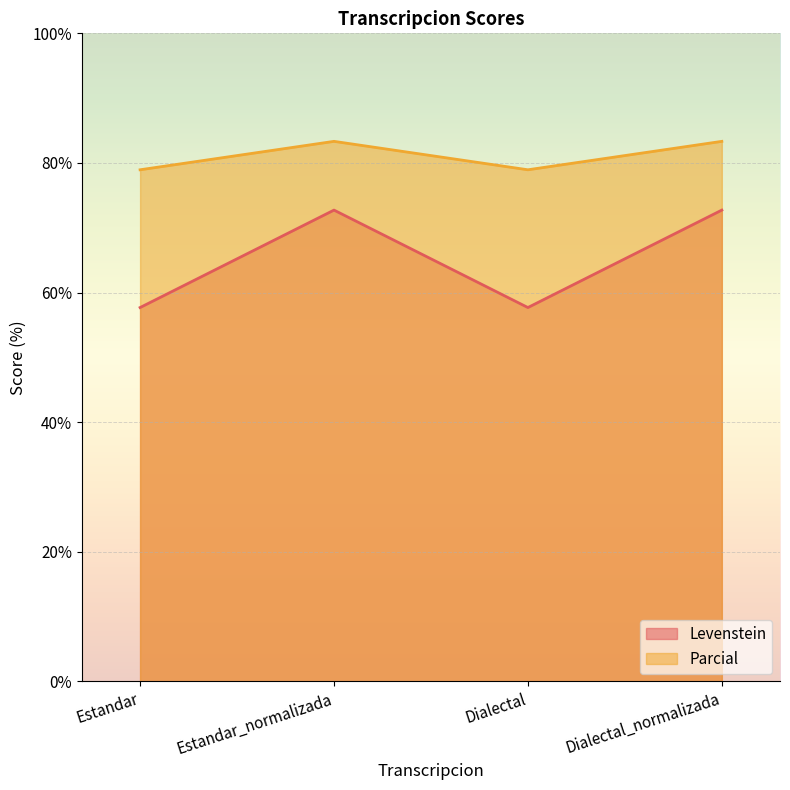

True or false: Parcial has a value of 78.9 at Estandar.

True